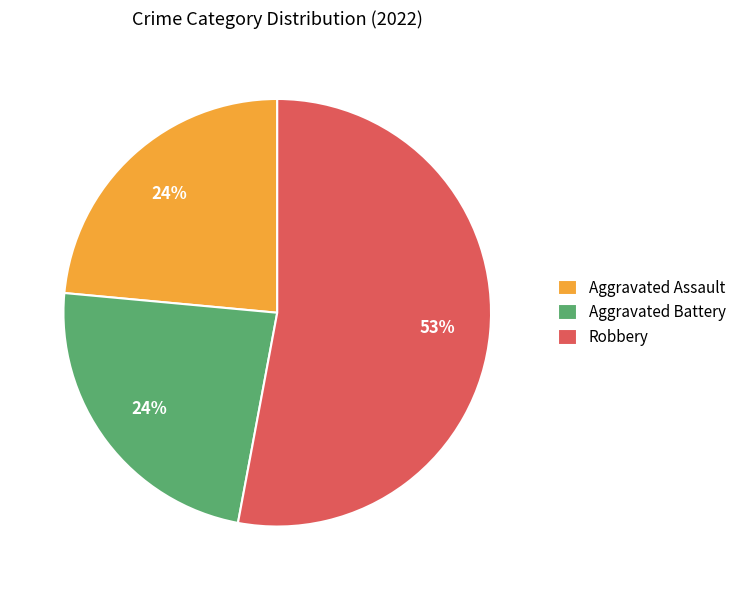

Is Robbery the majority of the pie?

Yes